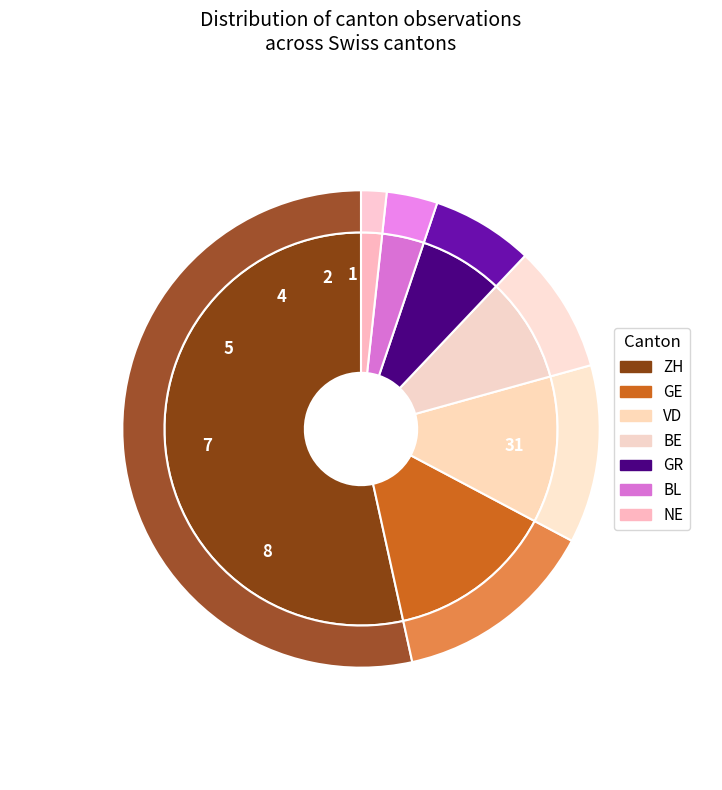

Rank the categories by value from lowest to highest.

NE, BL, GR, BE, VD, GE, ZH